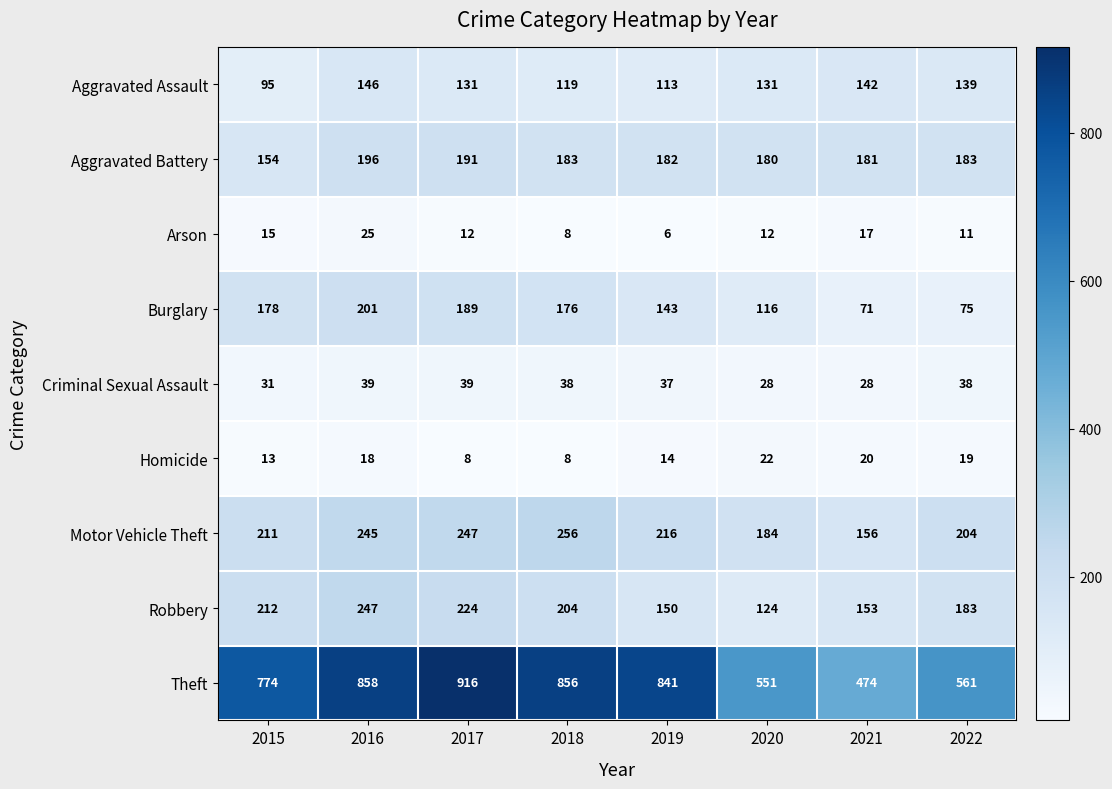

What is the highest value of the Aggravated Battery series?

196